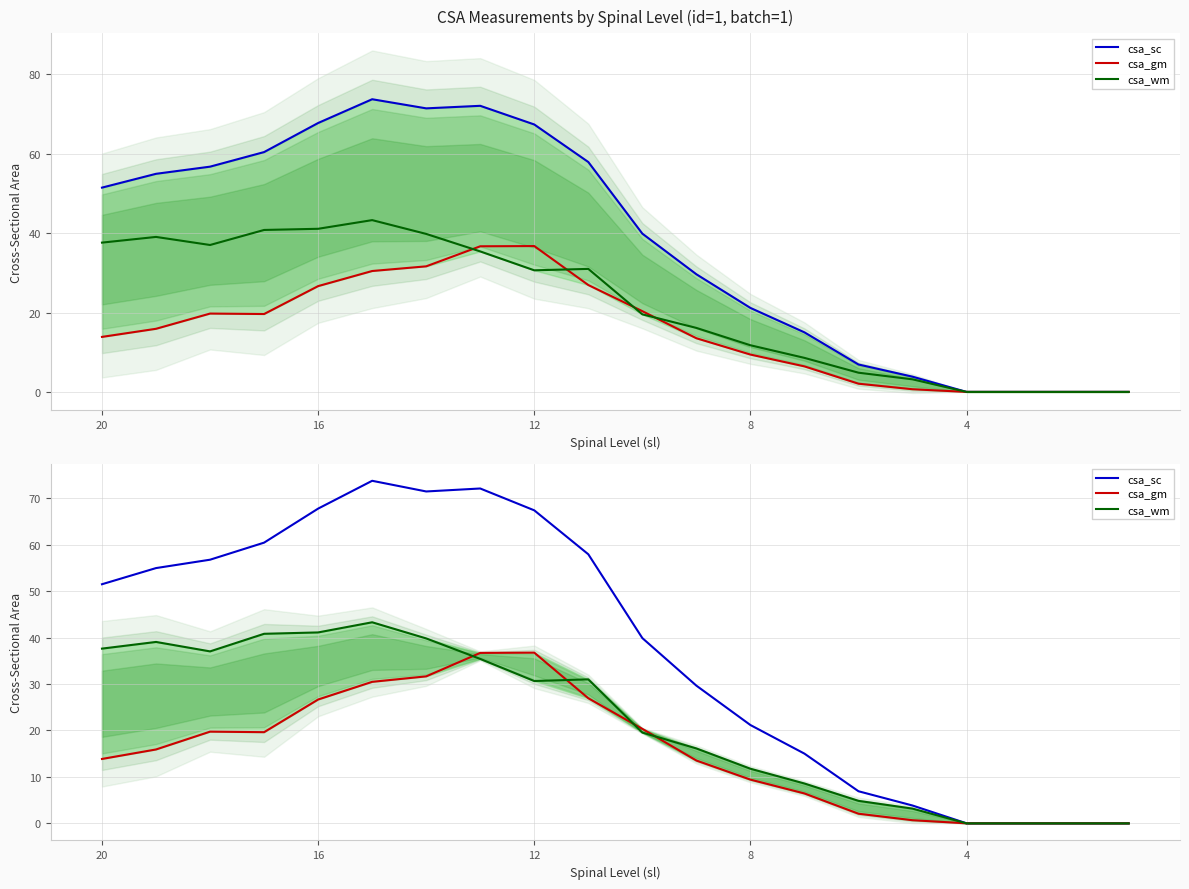

Is it true that csa_gm equals 13.3 at 12?

False